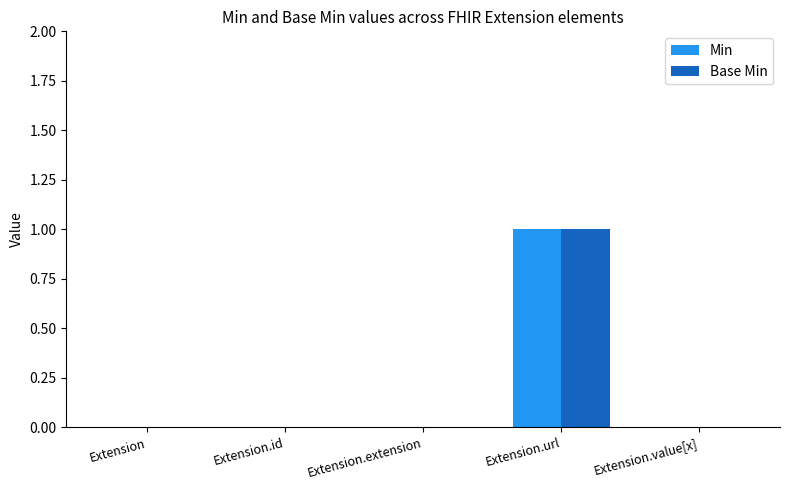

True or false: Base Min has a value of 0 at Extension.id.

True